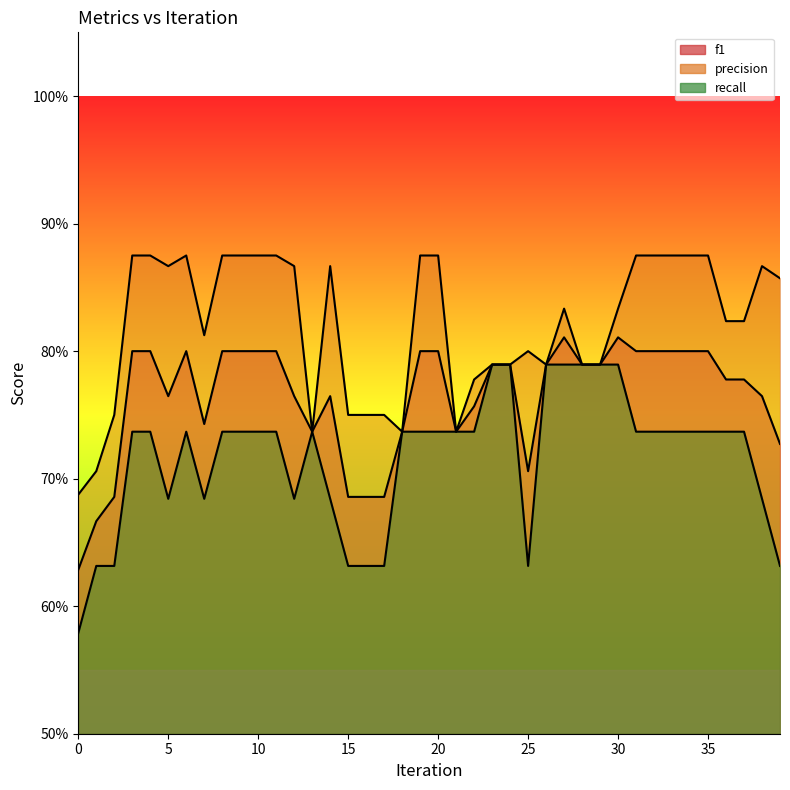

Which has a higher value, 11 or 9?

11